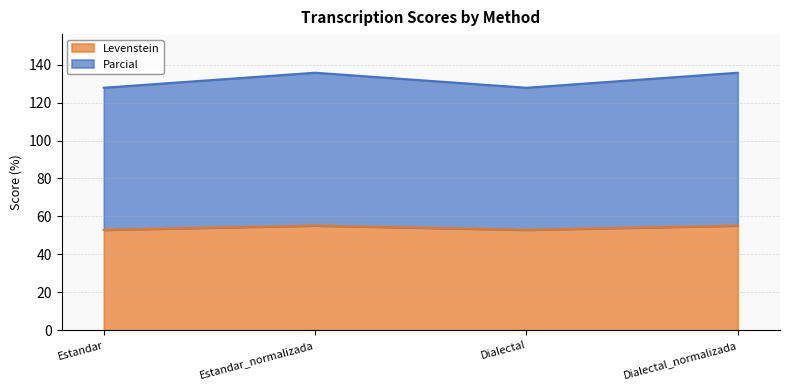

What is the sum of all Levenstein values?

215.9